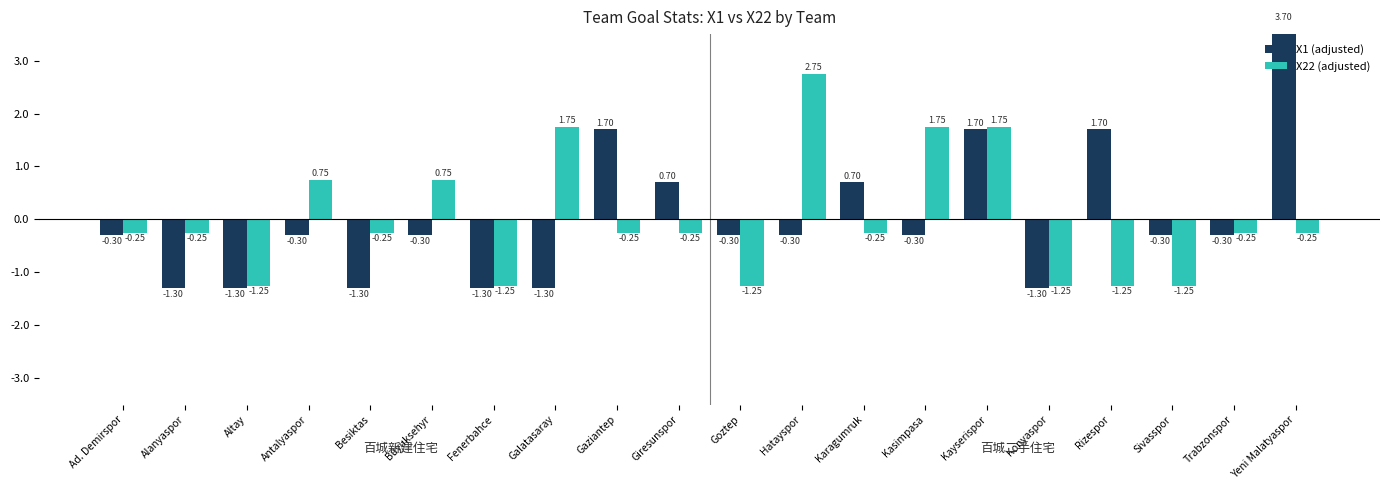

Reading left to right, transcribe all the data shown in this chart.

X1 (adjusted): -0.3	-1.3	-1.3	-0.3	-1.3	-0.3	-1.3	-1.3	1.7	0.7	-0.3	-0.3	0.7	-0.3	1.7	-1.3	1.7	-0.3	-0.3	3.7
X22 (adjusted): -0.2	-0.2	-1.2	0.8	-0.2	0.8	-1.2	1.8	-0.2	-0.2	-1.2	2.8	-0.2	1.8	1.8	-1.2	-1.2	-1.2	-0.2	-0.2